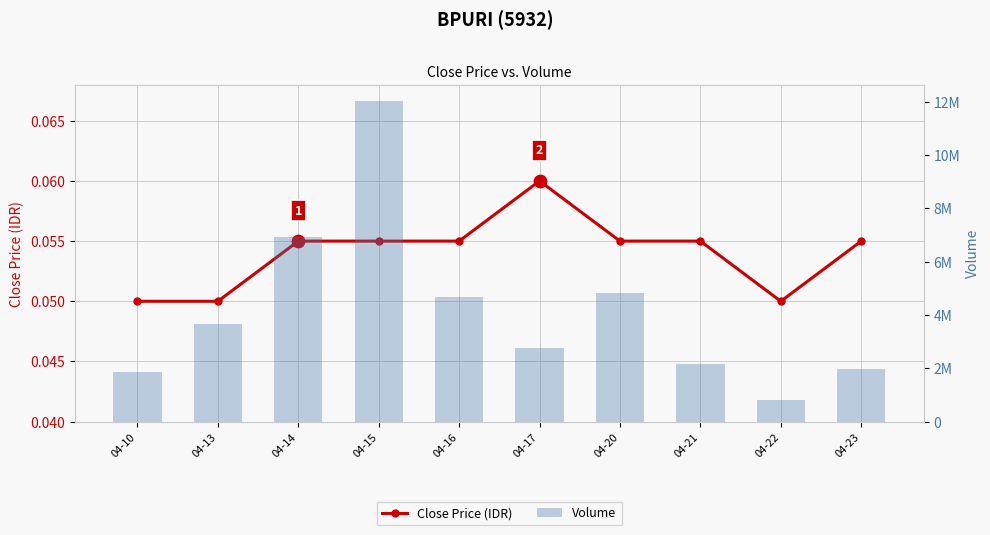

At how many categories does at least one series exceed 6559499?

2